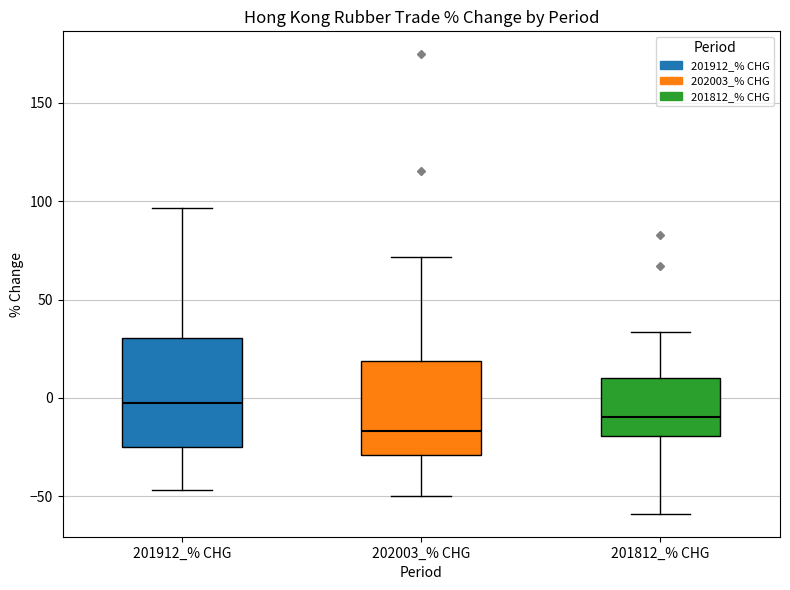

Reading left to right, read every box against the y-axis: the position of its median line, the range the box covers, and the ends of its whiskers. The values are not printed on the chart, so give them approximately, as read against the axis.

201912_% CHG: median -5, box -25 to 30, whiskers -45 to 95
202003_% CHG: median -15, box -30 to 20, whiskers -50 to 70
201812_% CHG: median -10, box -20 to 10, whiskers -60 to 35